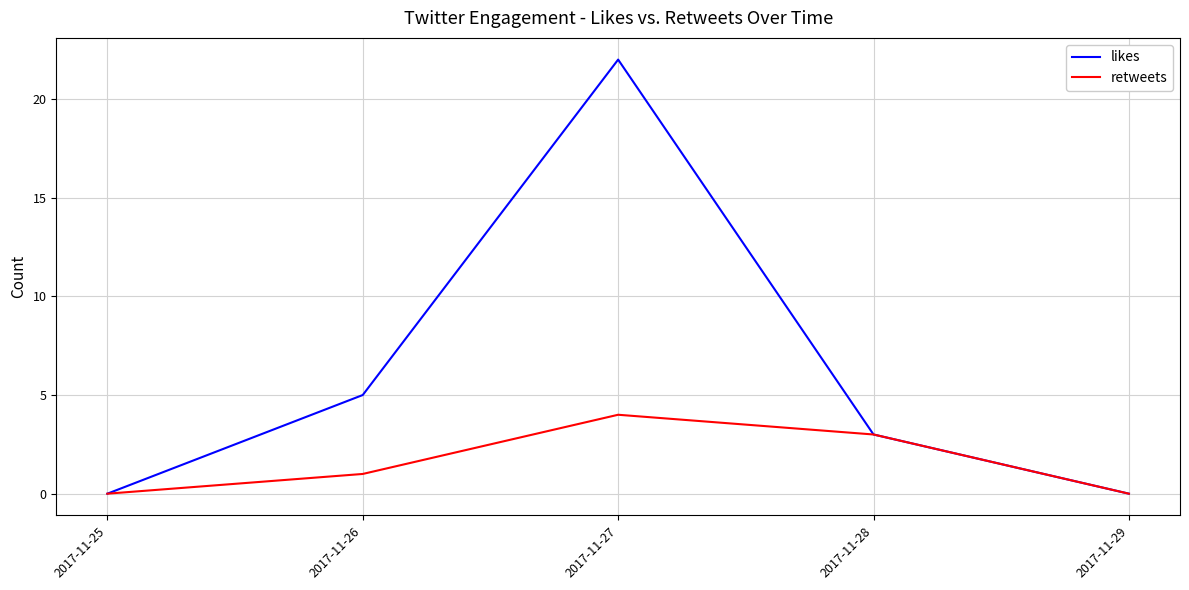

Reading left to right, transcribe all the data shown in this chart.

likes: 2017-11-25=0	2017-11-26=5	2017-11-27=22	2017-11-28=3	2017-11-29=0
retweets: 2017-11-25=0	2017-11-26=1	2017-11-27=4	2017-11-28=3	2017-11-29=0